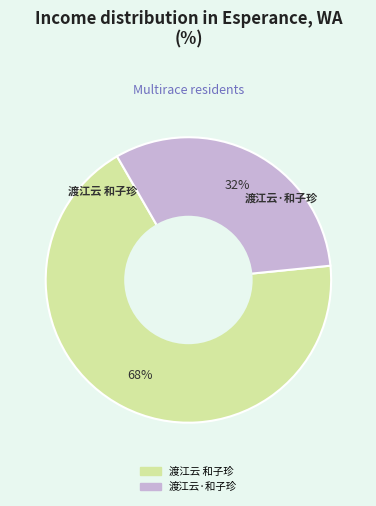

Is there a majority slice in this chart?

Yes